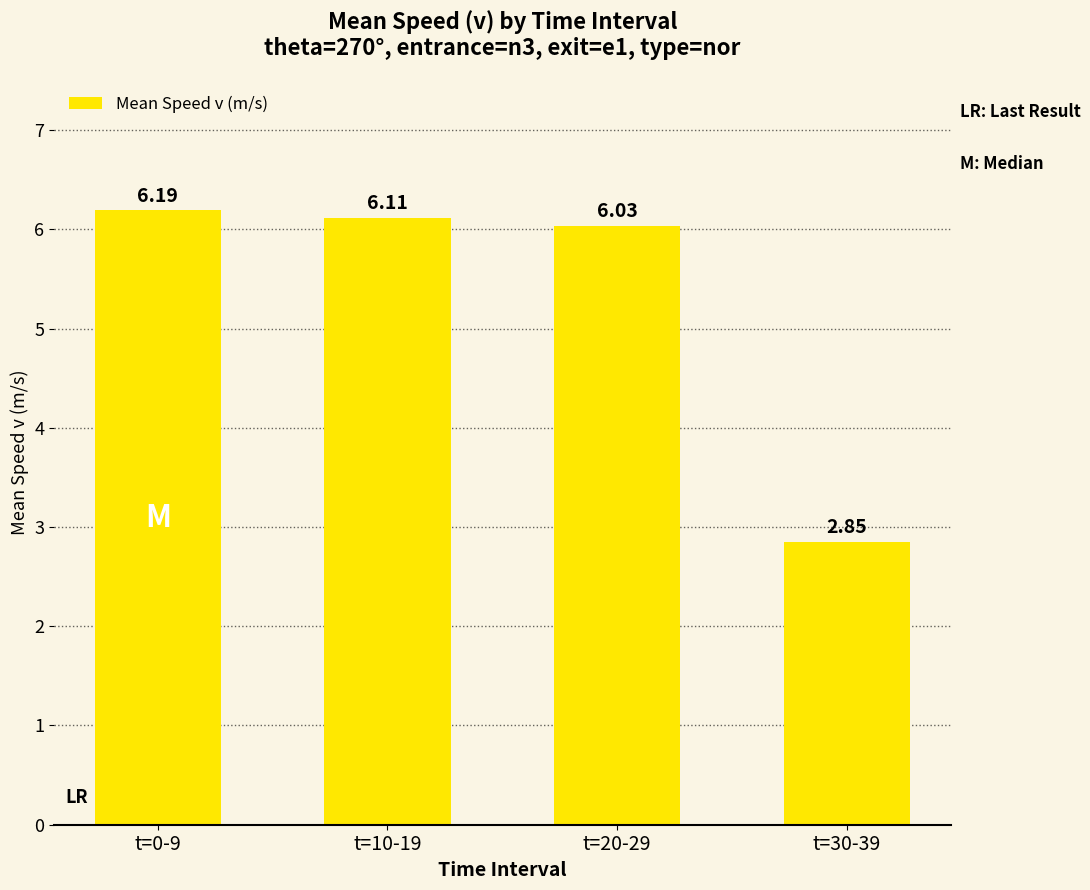

List the labels in order of value, largest first.

t=0-9, t=10-19, t=20-29, t=30-39